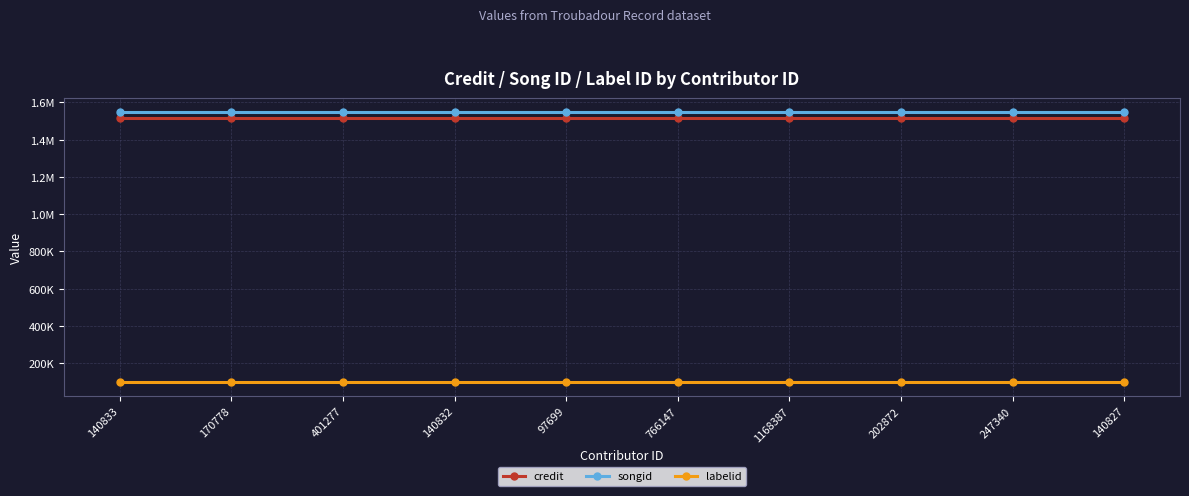

Does the chart have visible grid lines?

Yes